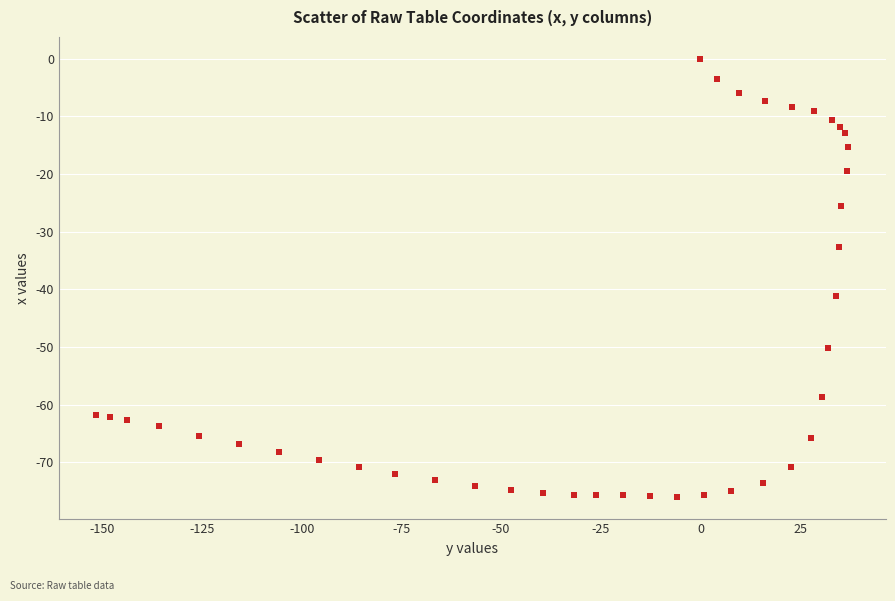

What Y value in the scatter plot is closest to -38?

-41.1